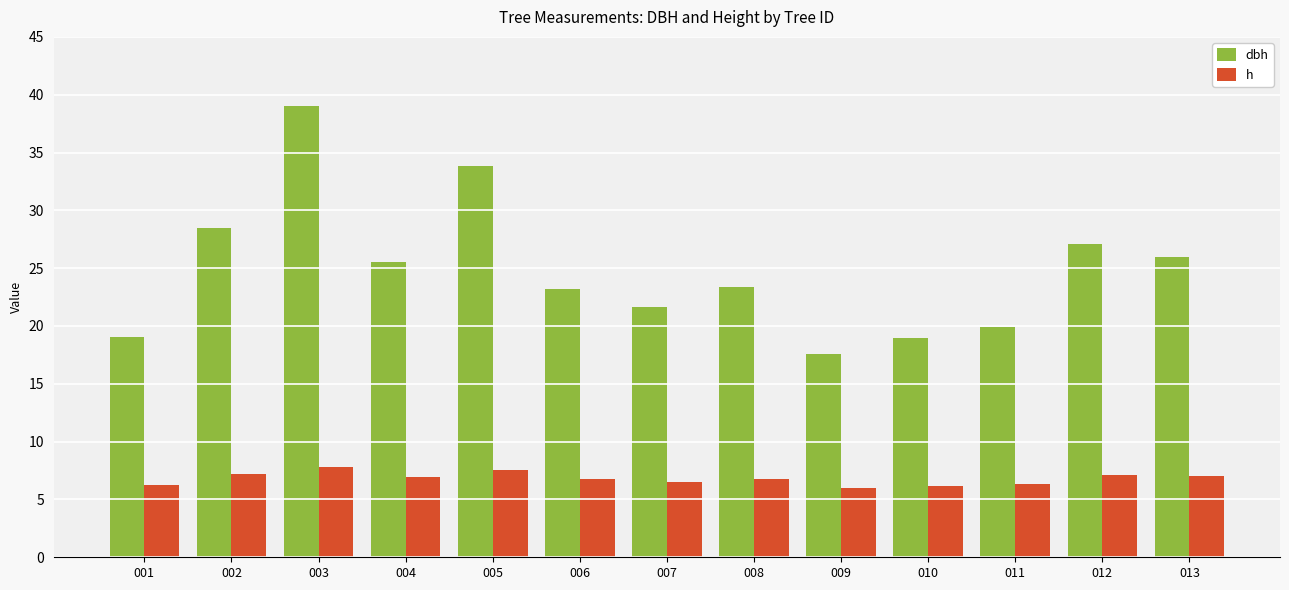

Between 002 and 013, which series saw the biggest shift?

dbh